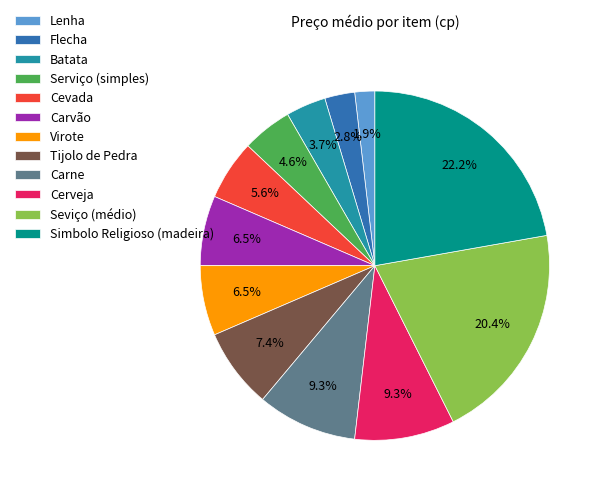

To the nearest percent, what is the difference between the Flecha and Tijolo de Pedra slice percentages?

5%